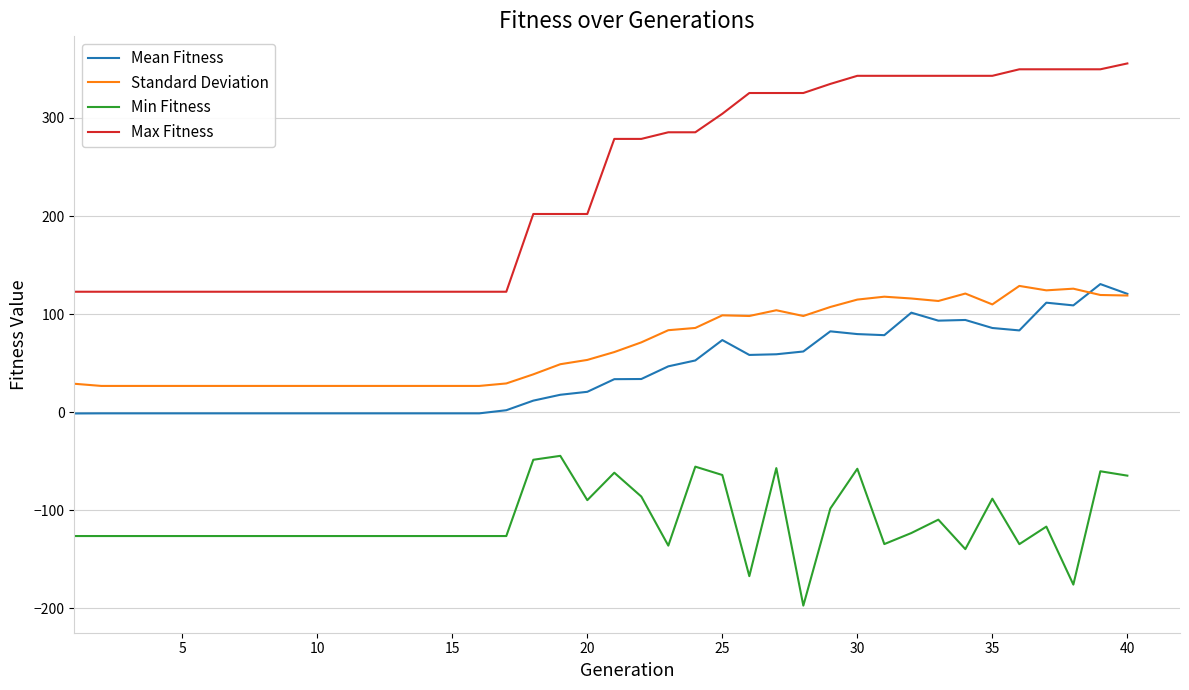

True or false: Standard Deviation and Max Fitness cross at least once.

False